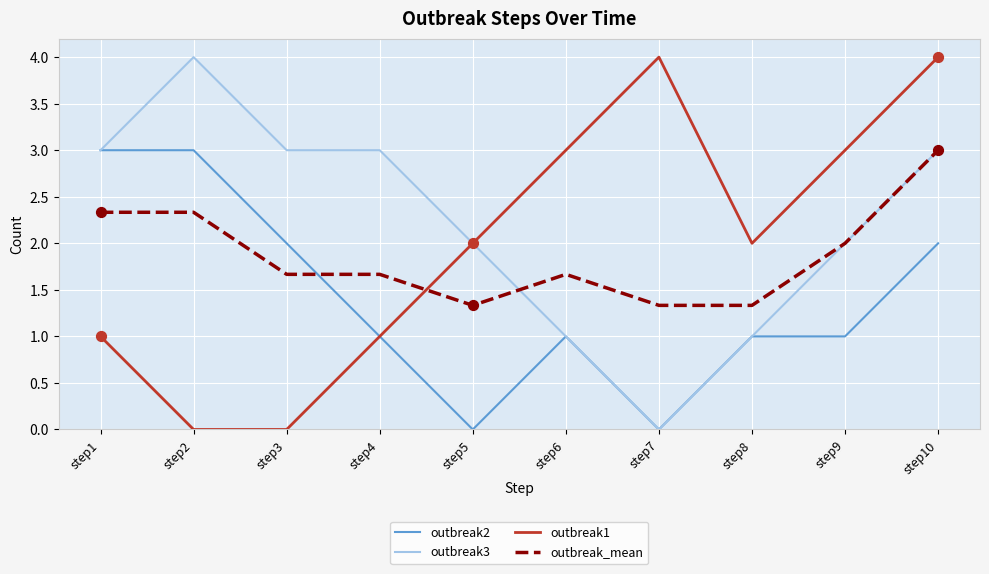

Which series has the largest total across all categories?

outbreak3